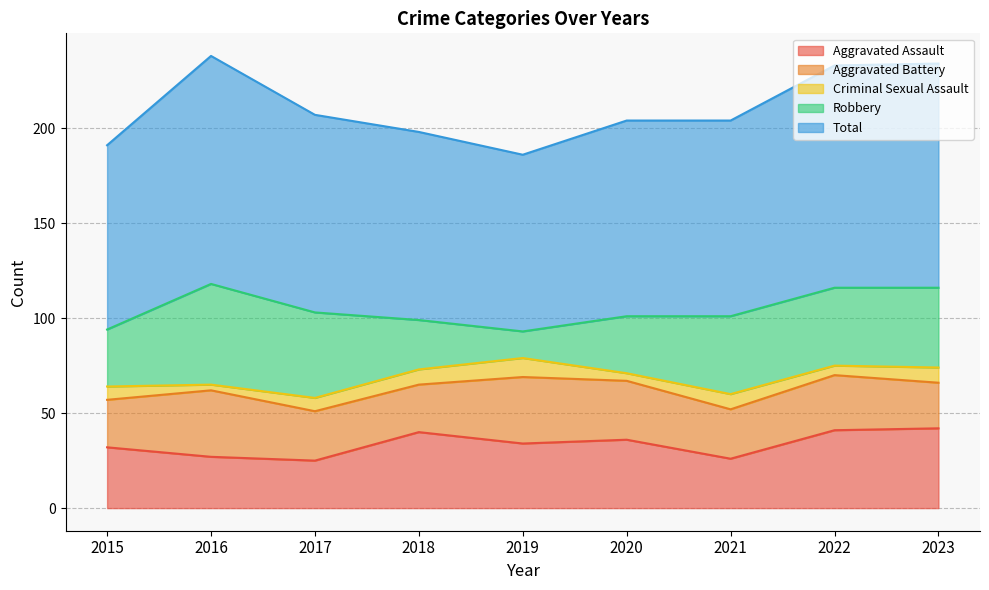

Is the value of Total at 2020 greater than the value of Robbery at 2018?

Yes